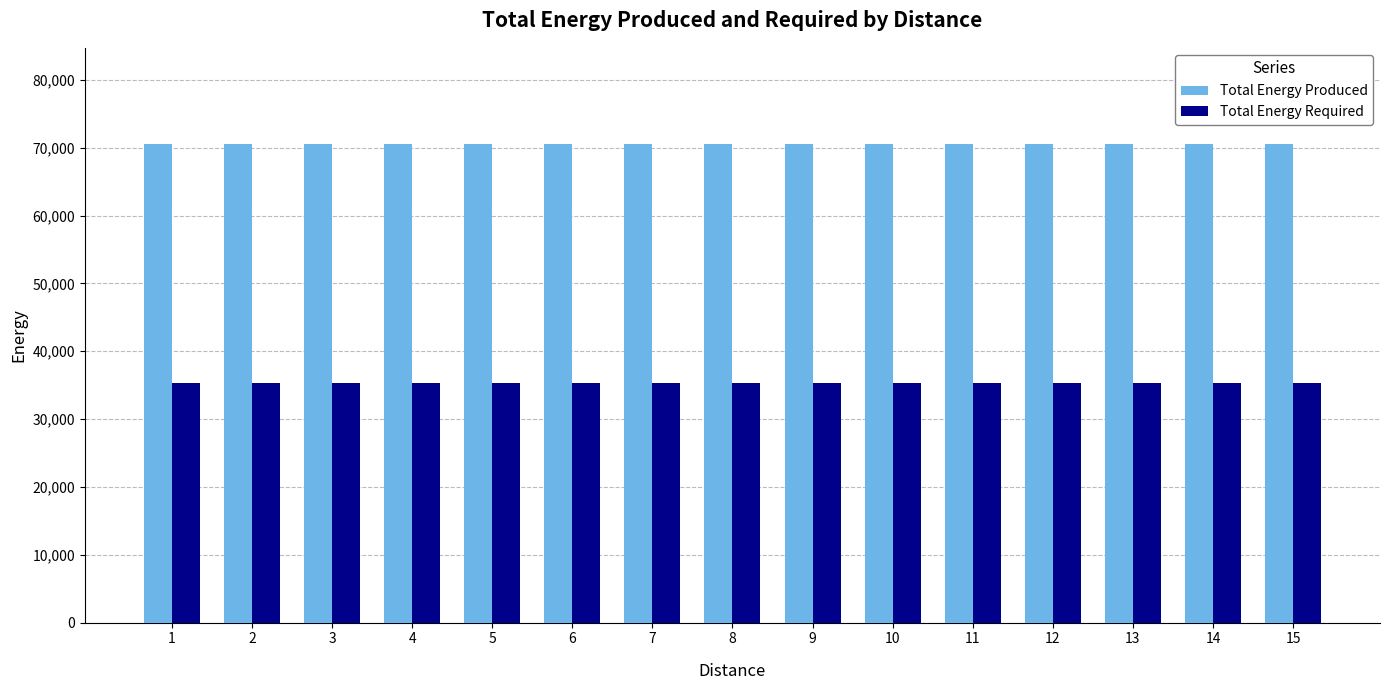

The value of Total Energy Produced at 10 is 109516. True or false?

False